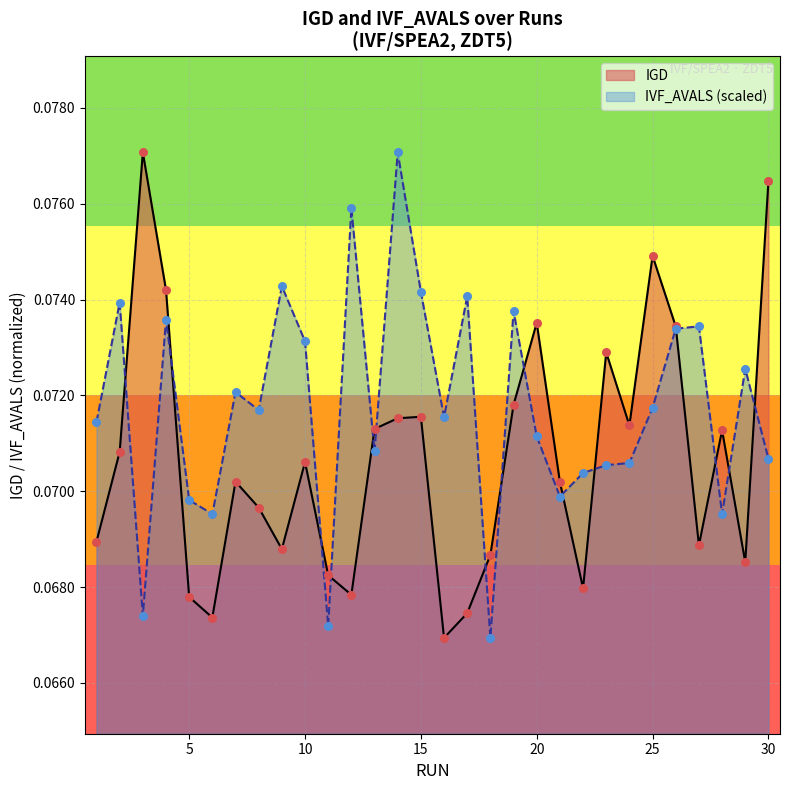

At how many categories does at least one series exceed 0?

30